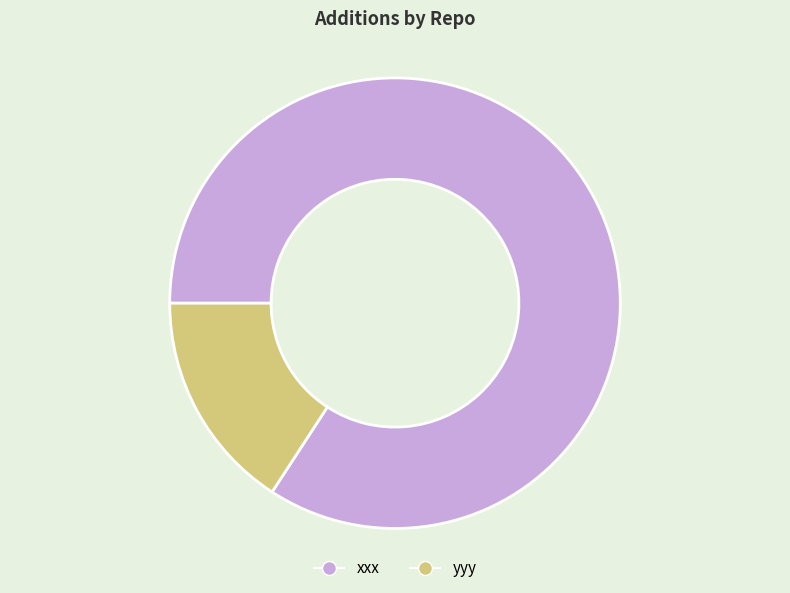

Approximately how many times larger is the value at xxx compared to yyy?

5.3